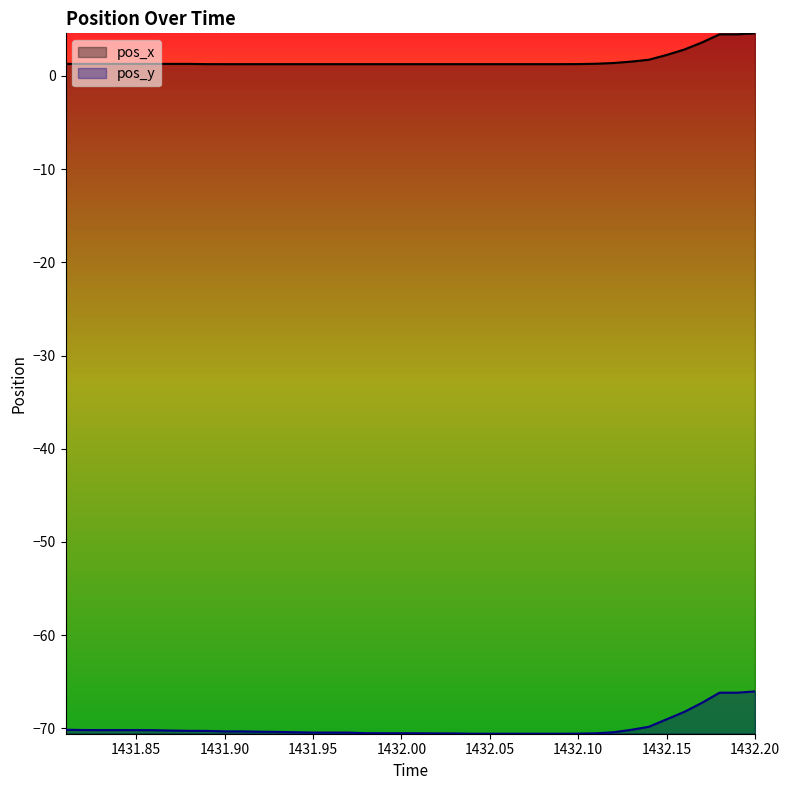

What is the sum of all pos_y values?

-2795.7